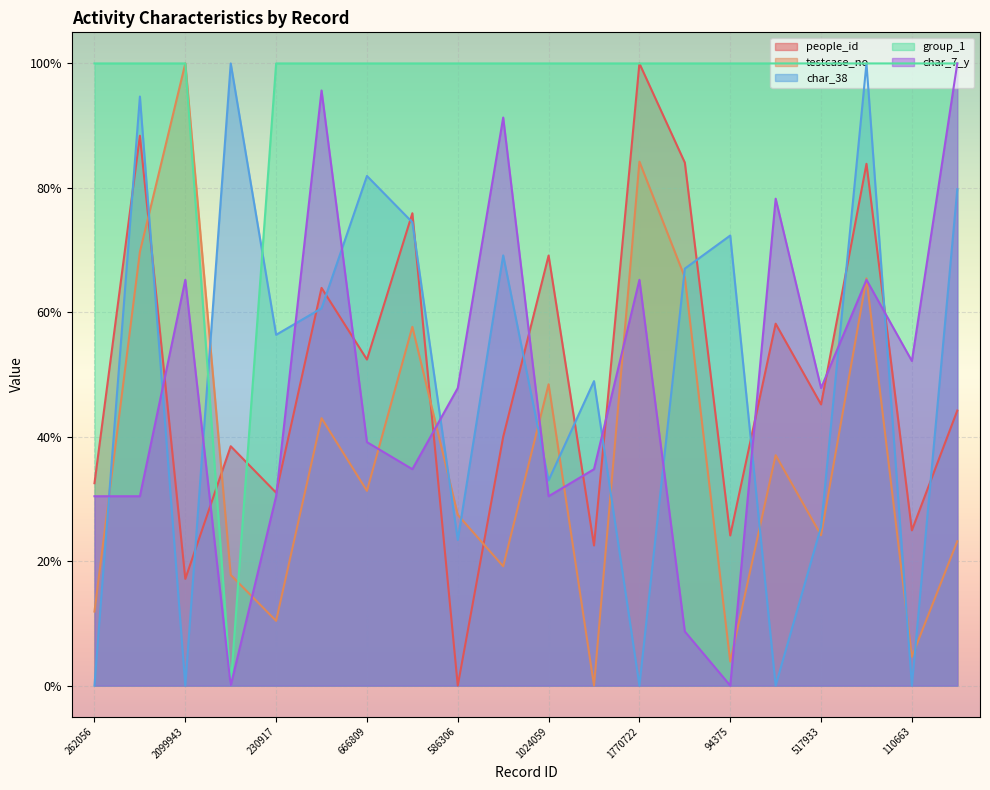

True or false: char_38 has a value of -0.5 at 110663.

False